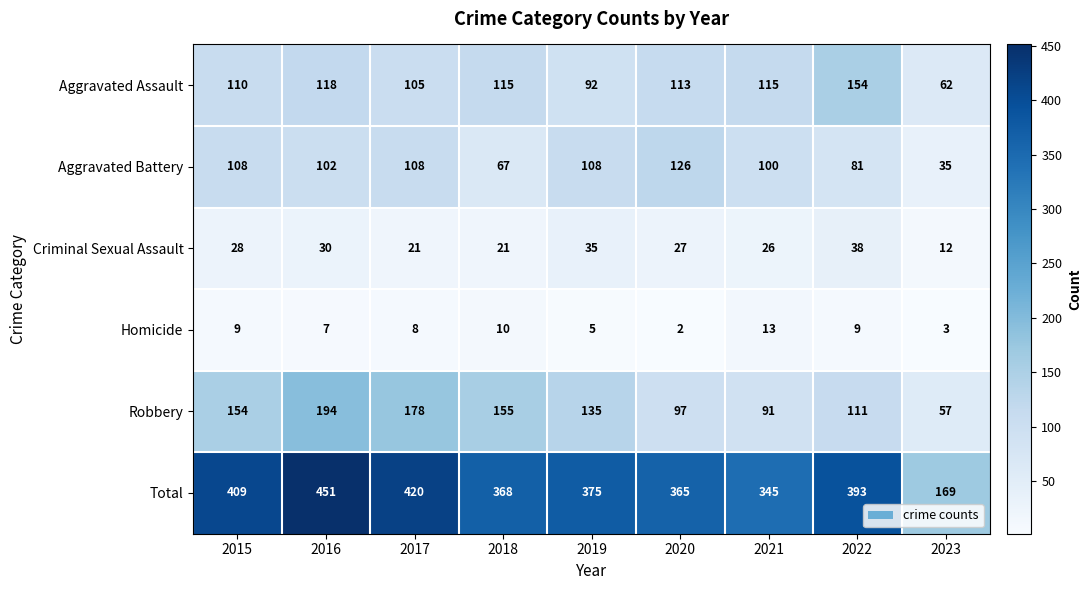

Which category has the highest value across all series?

2016